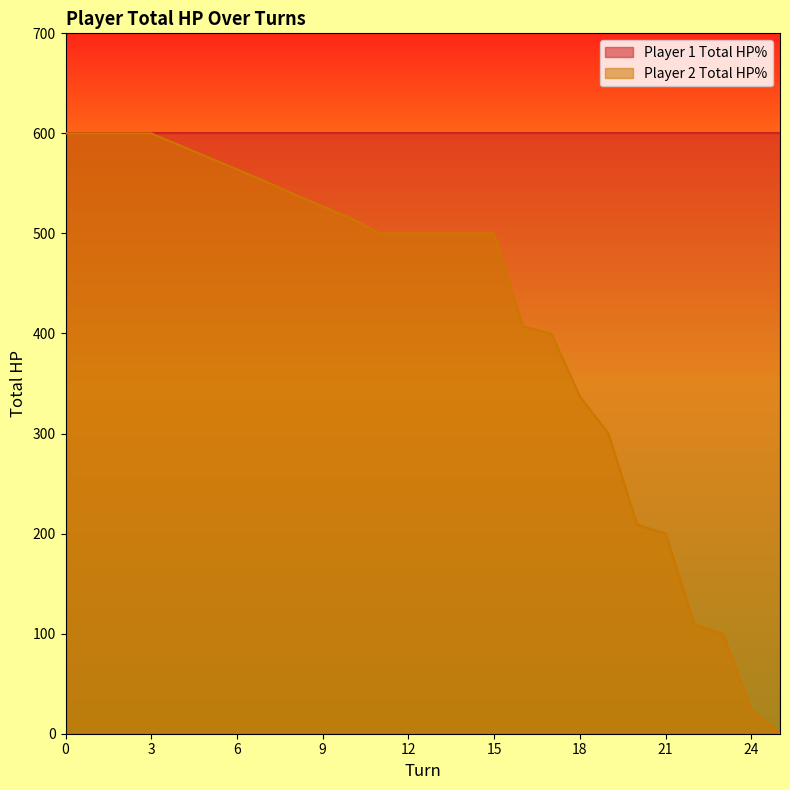

Reading left to right, what are all the values shown in this chart?

600	600	600	600	588	576	564	552	539	527	515	500	500	500	500	500	407	400	337	300	209	200	109	100	24	0